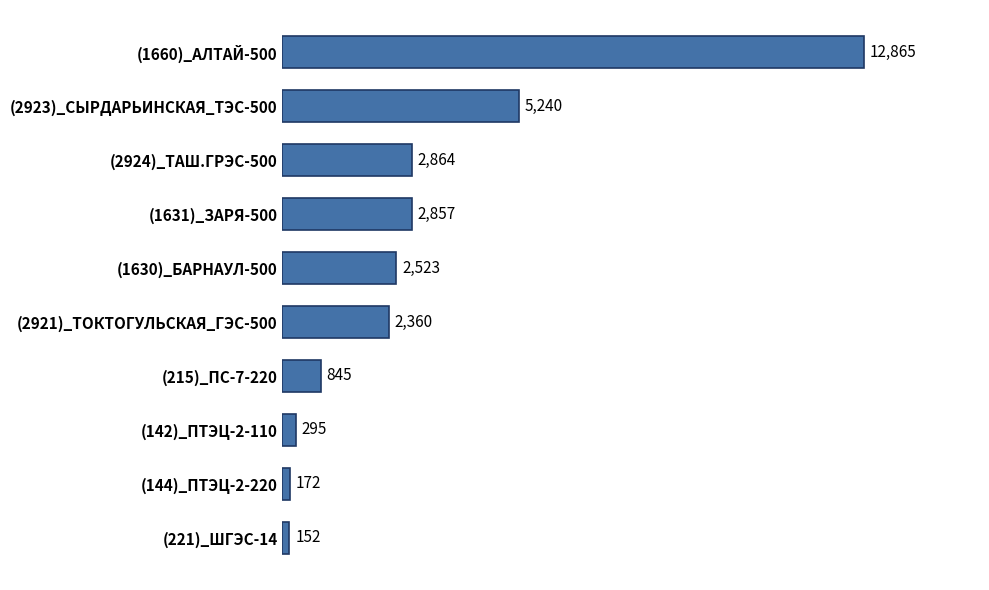

Rank the categories by value from highest to lowest.

(1660)_АЛТАЙ-500, (2923)_СЫРДАРЬИНСКАЯ_ТЭС-500, (2924)_ТАШ.ГРЭС-500, (1631)_ЗАРЯ-500, (1630)_БАРНАУЛ-500, (2921)_ТОКТОГУЛЬСКАЯ_ГЭС-500, (215)_ПС-7-220, (142)_ПТЭЦ-2-110, (144)_ПТЭЦ-2-220, (221)_ШГЭС-14